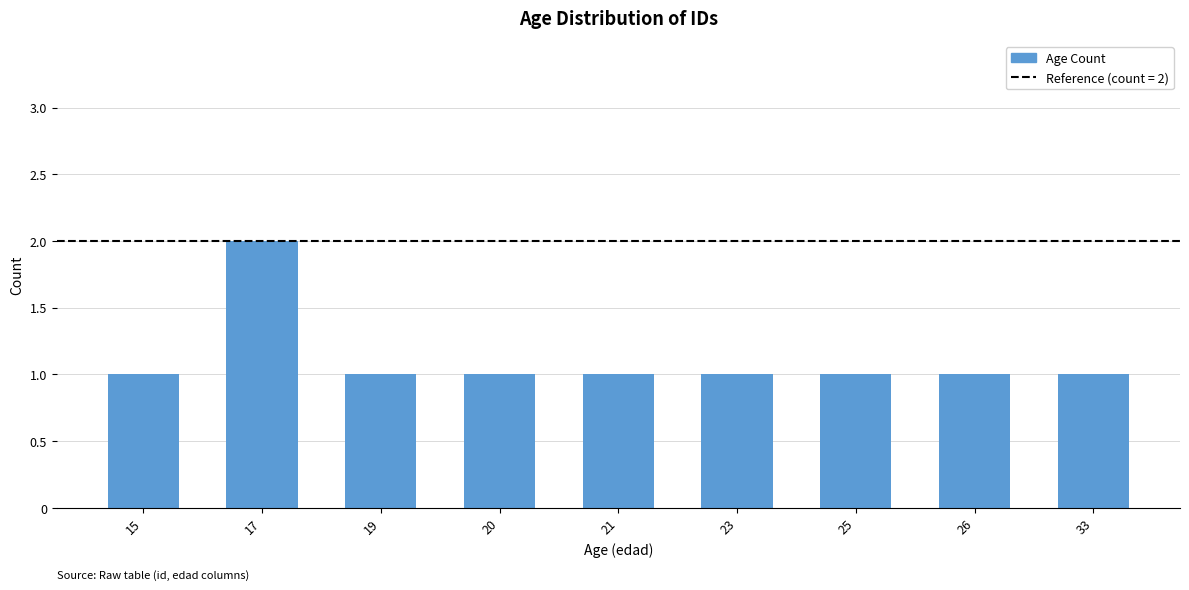

What is the value of the 6th bar from the left?

1